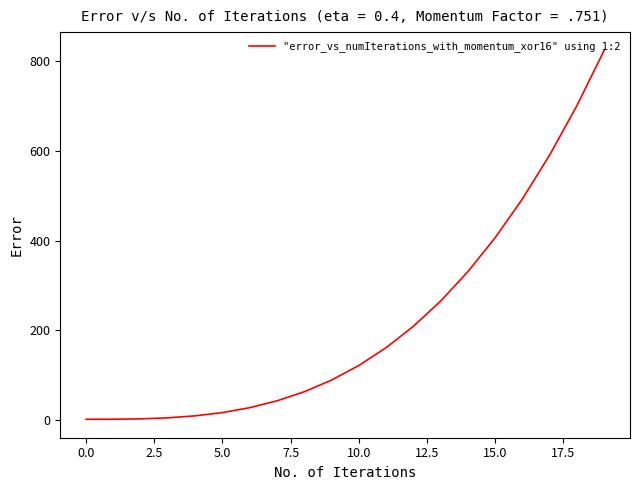

What is the greatest value displayed?

824.1